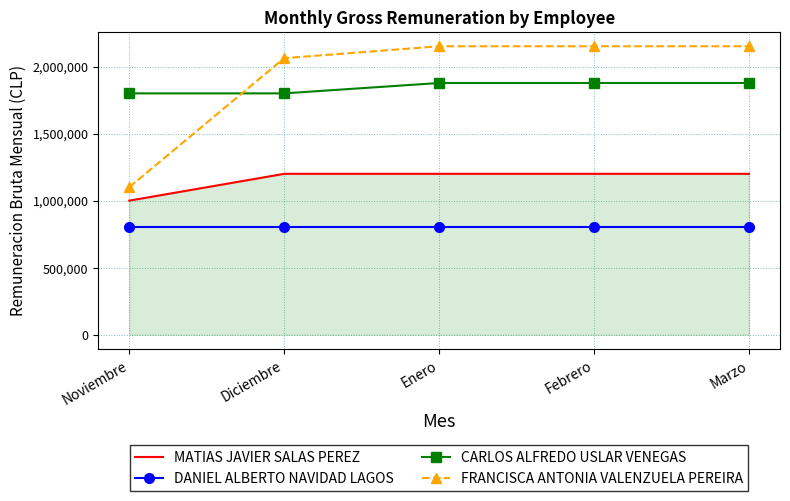

True or false: MATIAS JAVIER SALAS PEREZ and DANIEL ALBERTO NAVIDAD LAGOS cross at least once.

False